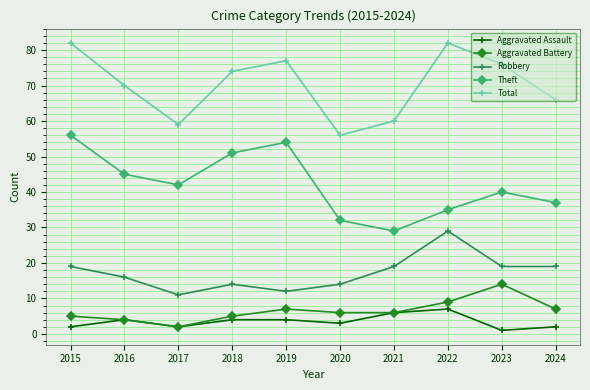

True or false: Total has a value of 136 at 2022.

False